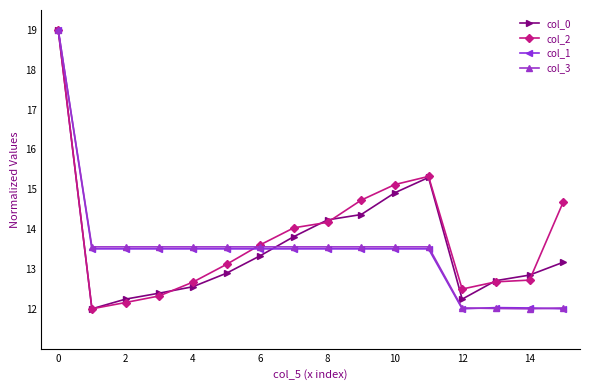

What is the value of the col_2 point at the 9th from the left?

14.2